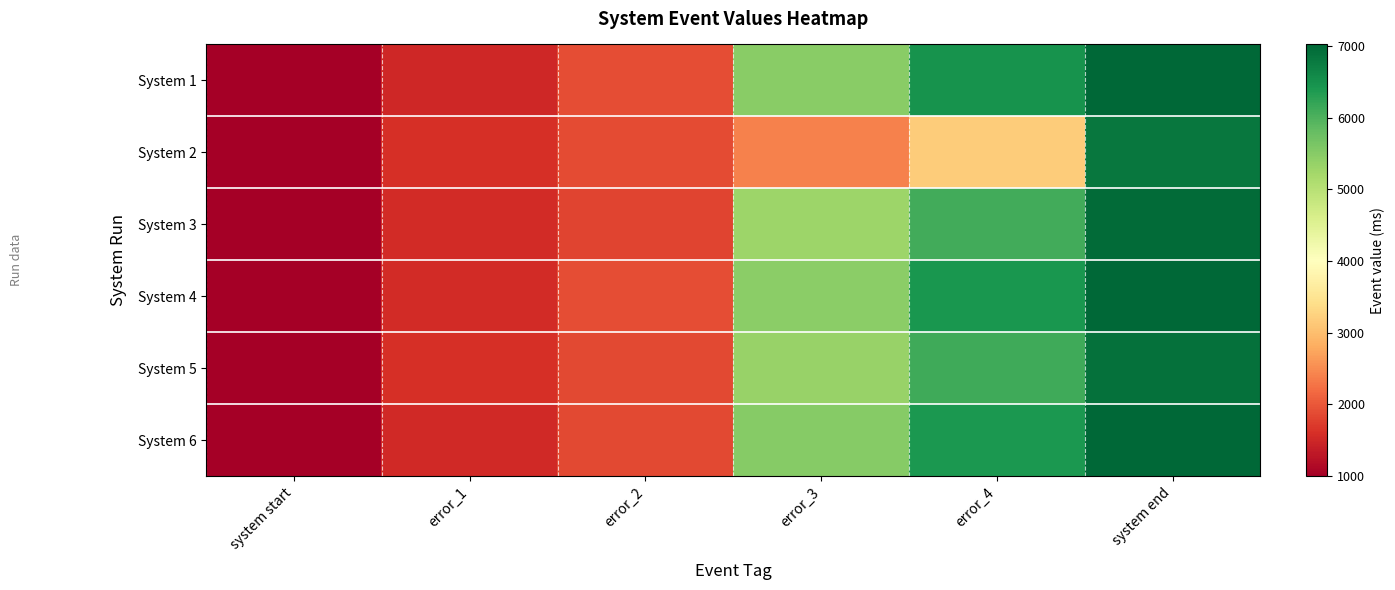

Reading right to left, transcribe all the data shown in this chart.

System 1: system end=7000	error_4=6460	error_3=5490	error_2=1910	error_1=1500	system start=1000
System 2: system end=6810	error_4=3180	error_3=2390	error_2=1880	error_1=1610	system start=1000
System 3: system end=6950	error_4=6080	error_3=5280	error_2=1820	error_1=1560	system start=1000
System 4: system end=7020	error_4=6430	error_3=5450	error_2=1900	error_1=1550	system start=1000
System 5: system end=6890	error_4=6120	error_3=5350	error_2=1850	error_1=1590	system start=1000
System 6: system end=7010	error_4=6390	error_3=5500	error_2=1860	error_1=1520	system start=1000